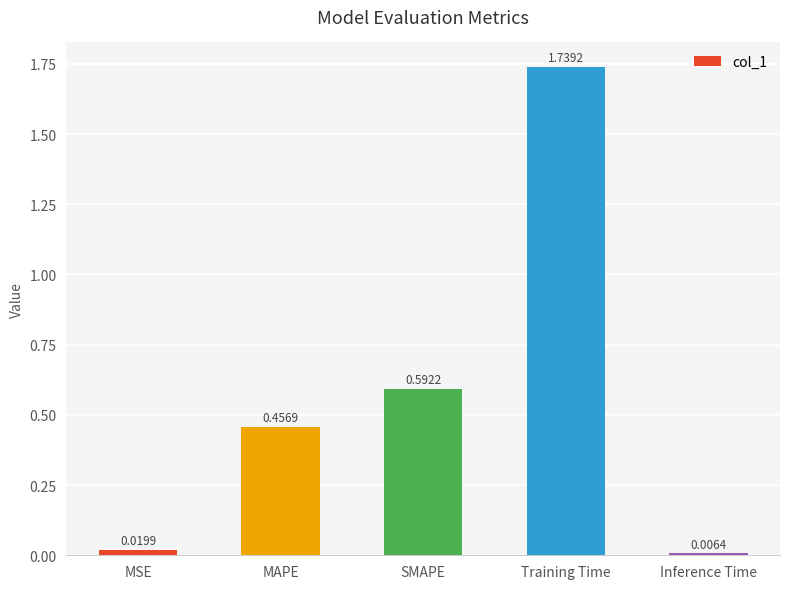

Rank the categories by value from lowest to highest.

Inference Time, MSE, MAPE, SMAPE, Training Time